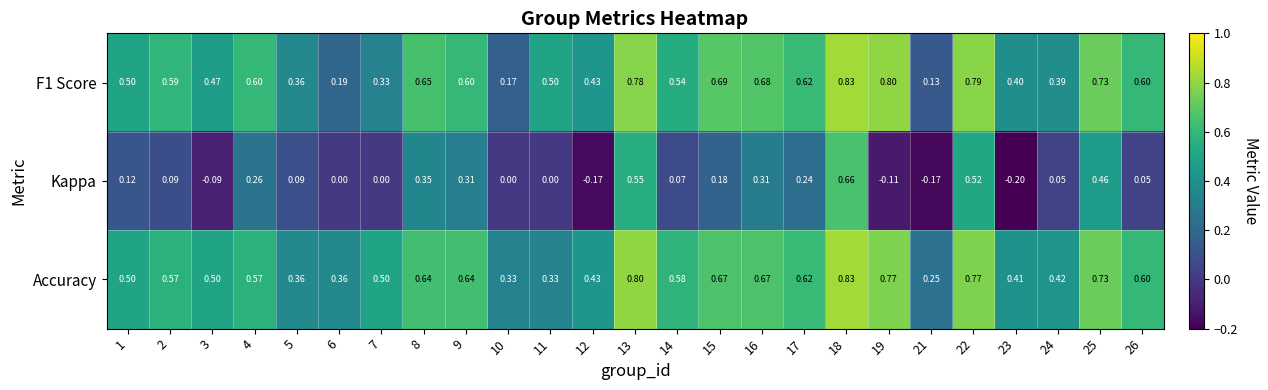

Which series has the largest total across all categories?

Accuracy